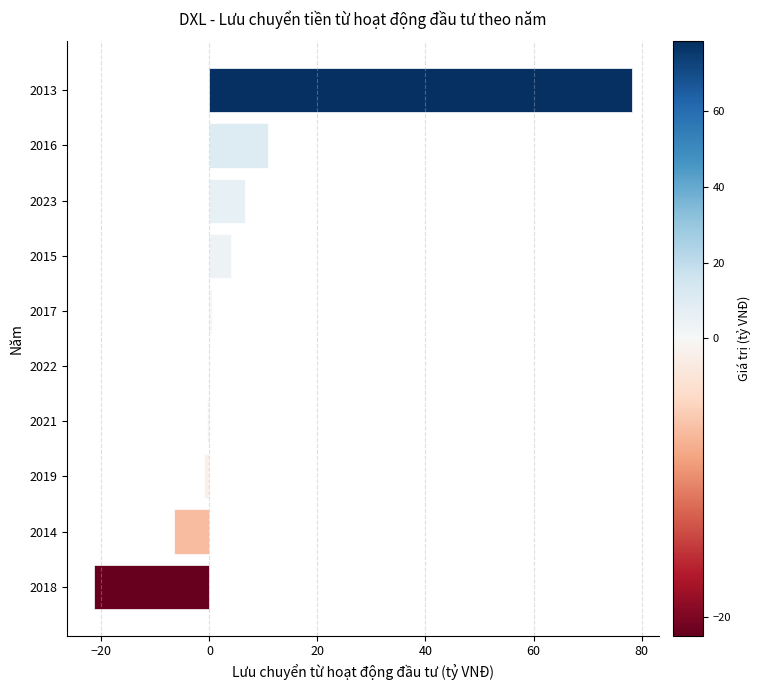

Where is the data nearest to the value 28?

2016